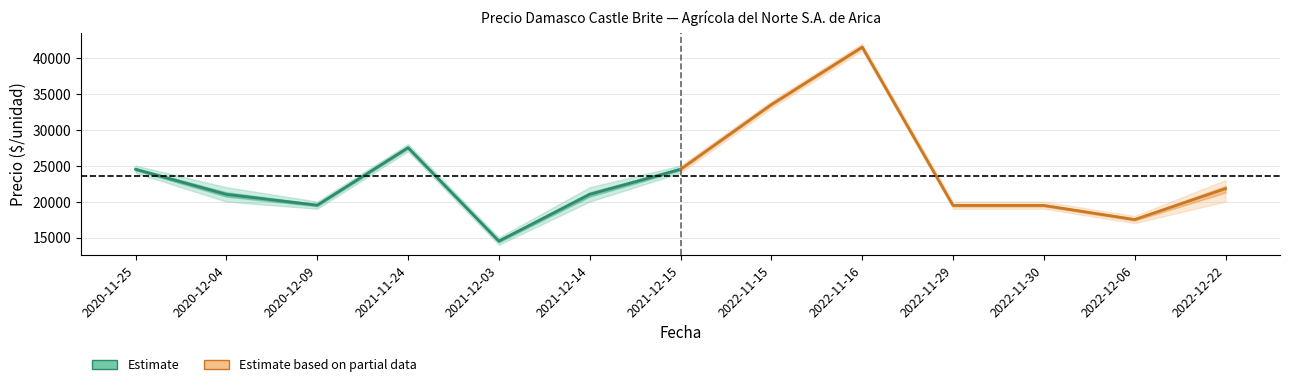

At which label does Estimate first exceed 21000?

2020-11-25